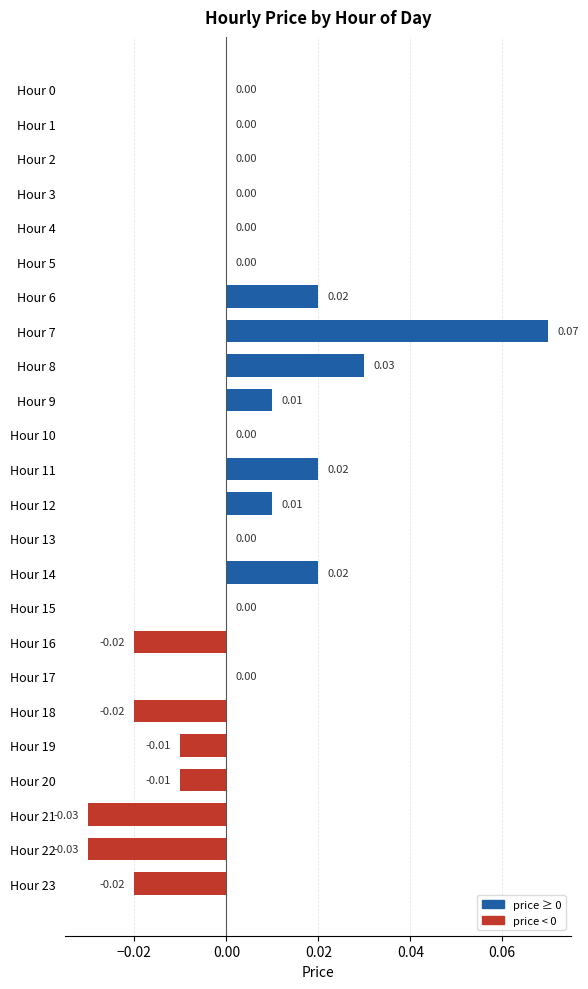

Between Hour 19 and Hour 4, which is larger?

Hour 4